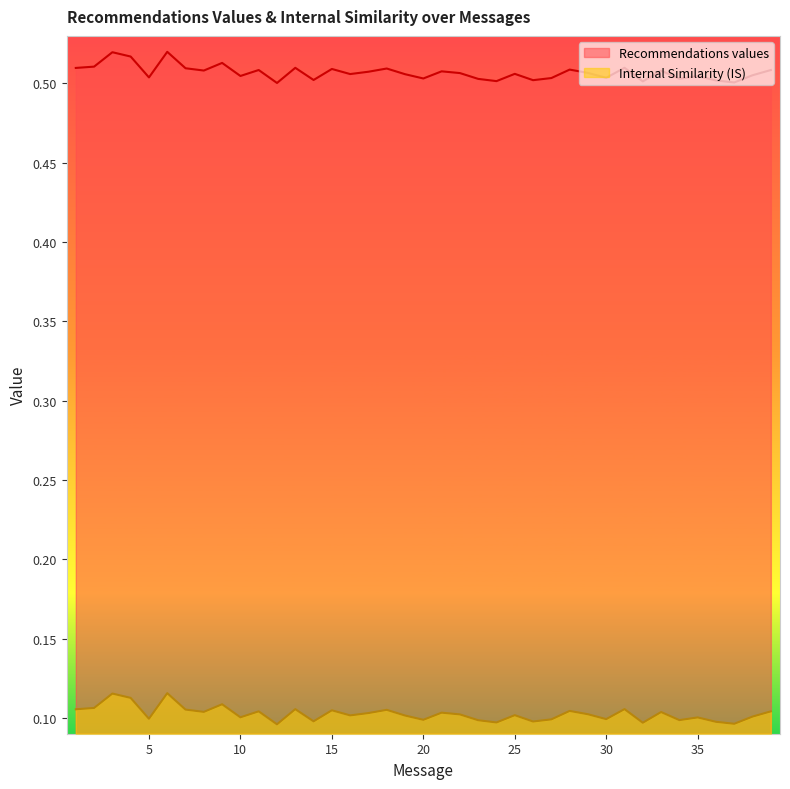

What are all the series names shown in the legend?

Recommendations values, Internal Similarity (IS)